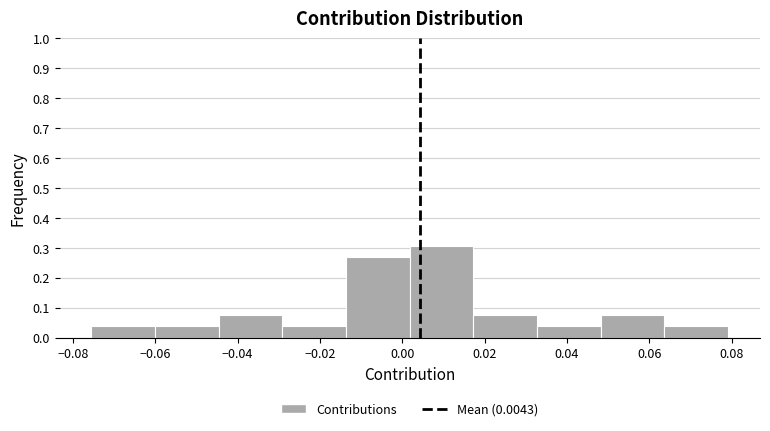

Reading left to right, list every bar in this chart as the range it spans on the x-axis followed by its height. Neither the bar edges nor the heights are printed on the chart, so give them approximately, as read against the axes.

-0.076 to -0.060: 0.04
-0.060 to -0.044: 0.04
-0.044 to -0.030: 0.08
-0.030 to -0.014: 0.04
-0.014 to 0.002: 0.27
0.002 to 0.018: 0.31
0.018 to 0.032: 0.08
0.032 to 0.048: 0.04
0.048 to 0.064: 0.08
0.064 to 0.080: 0.04